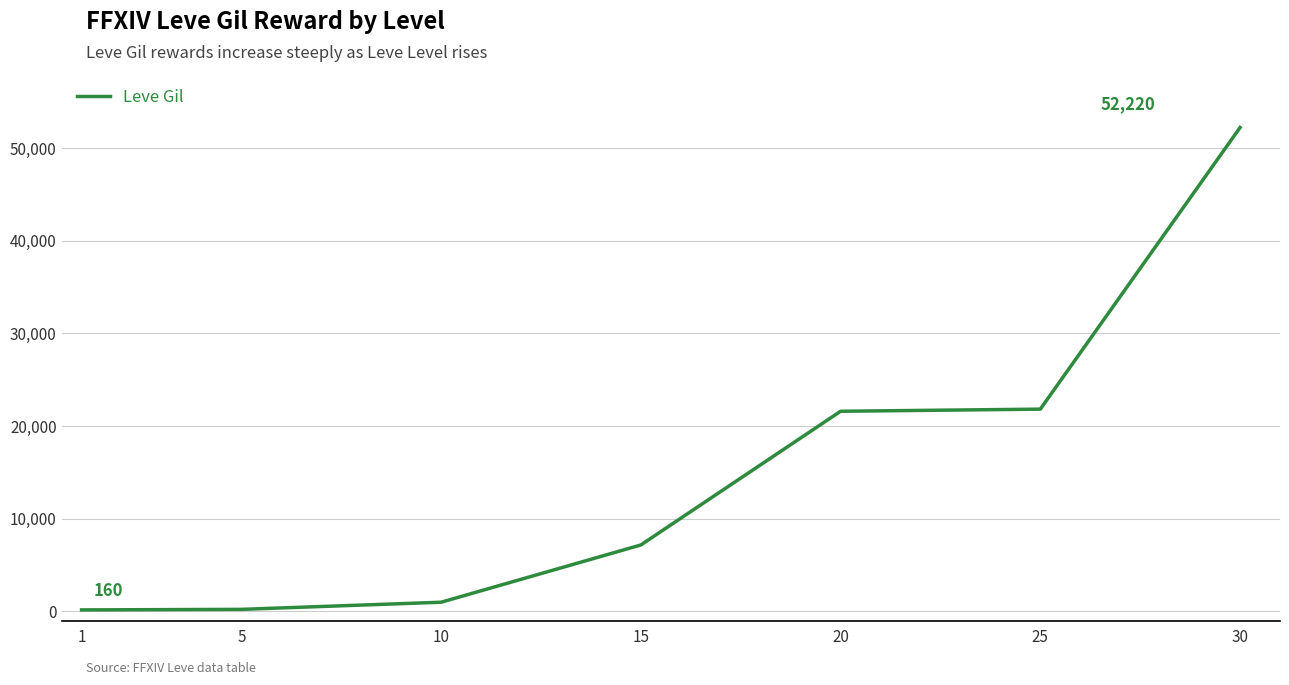

True or false: the data shows 160 at 1.

True